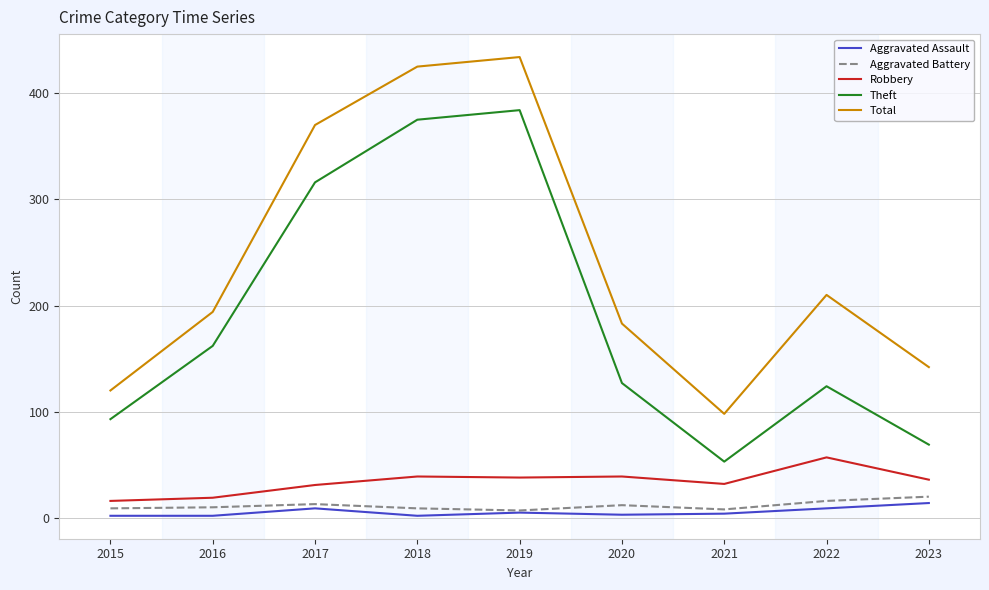

Is it true that Aggravated Battery equals 9 at 2018?

True